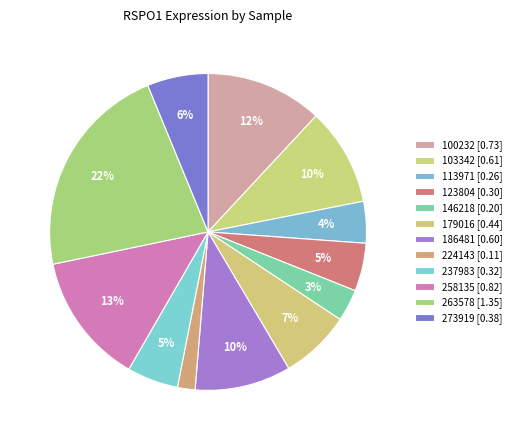

To the nearest percent, what portion does 258135 represent?

13%